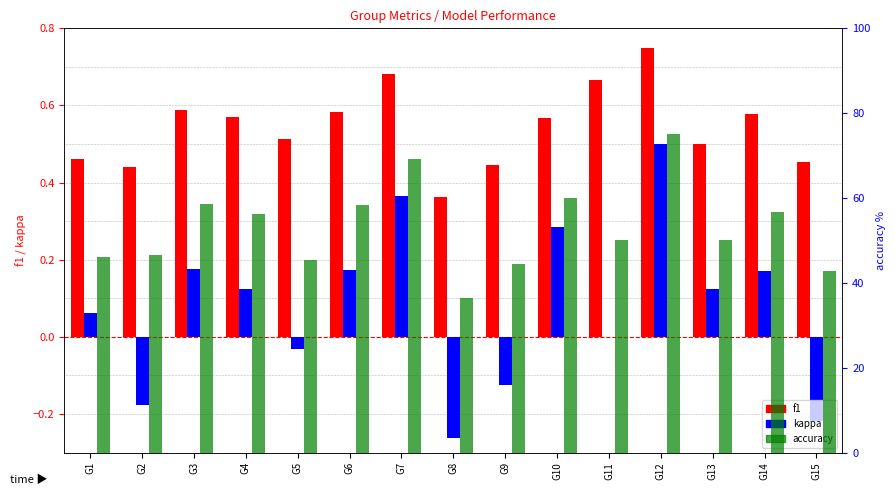

Reading left to right, what are all the values shown in this chart?

f1: 0.5	0.4	0.6	0.6	0.5	0.6	0.7	0.4	0.4	0.6	0.7	0.7	0.5	0.6	0.5
kappa: 0.1	-0.2	0.2	0.1	-0.0	0.2	0.4	-0.3	-0.1	0.3	0.0	0.5	0.1	0.2	-0.2
accuracy: 46.2	46.7	58.6	56.2	45.5	58.3	69.2	36.4	44.4	60.0	50.0	75.0	50.0	56.7	42.9